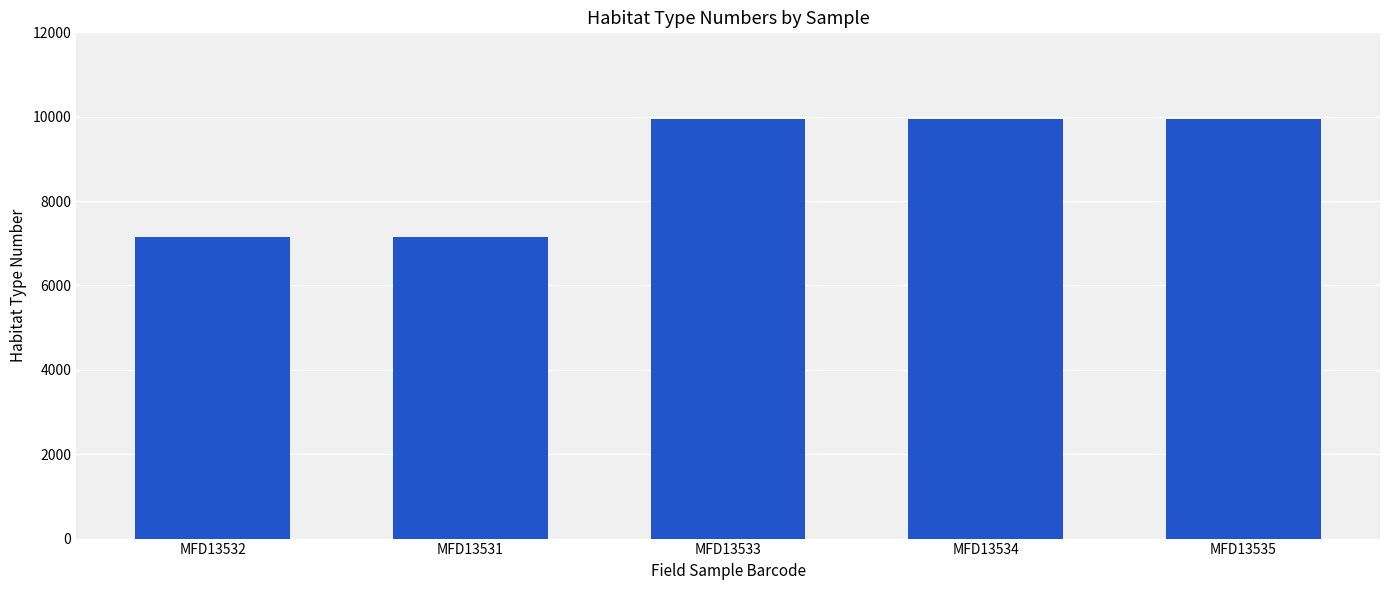

What is the value of the 3rd bar from the left?

9940